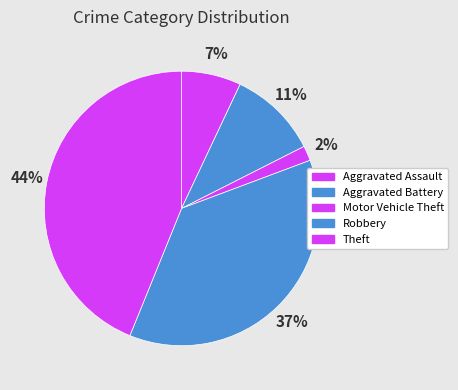

How many segments does this pie chart have?

5